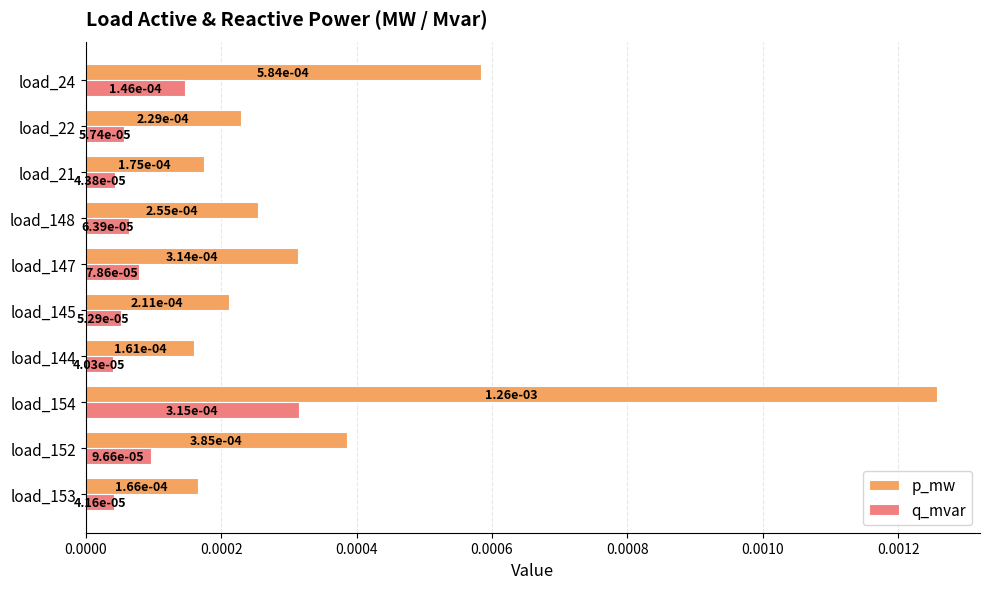

At how many categories does at least one series exceed 0?

10